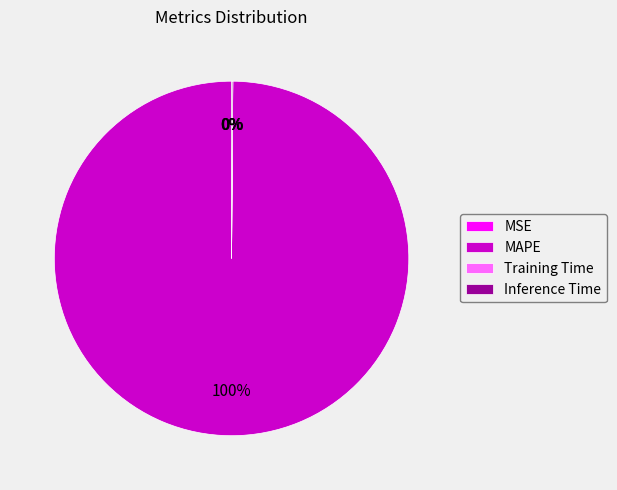

To the nearest percent, what is the average slice percentage?

25%